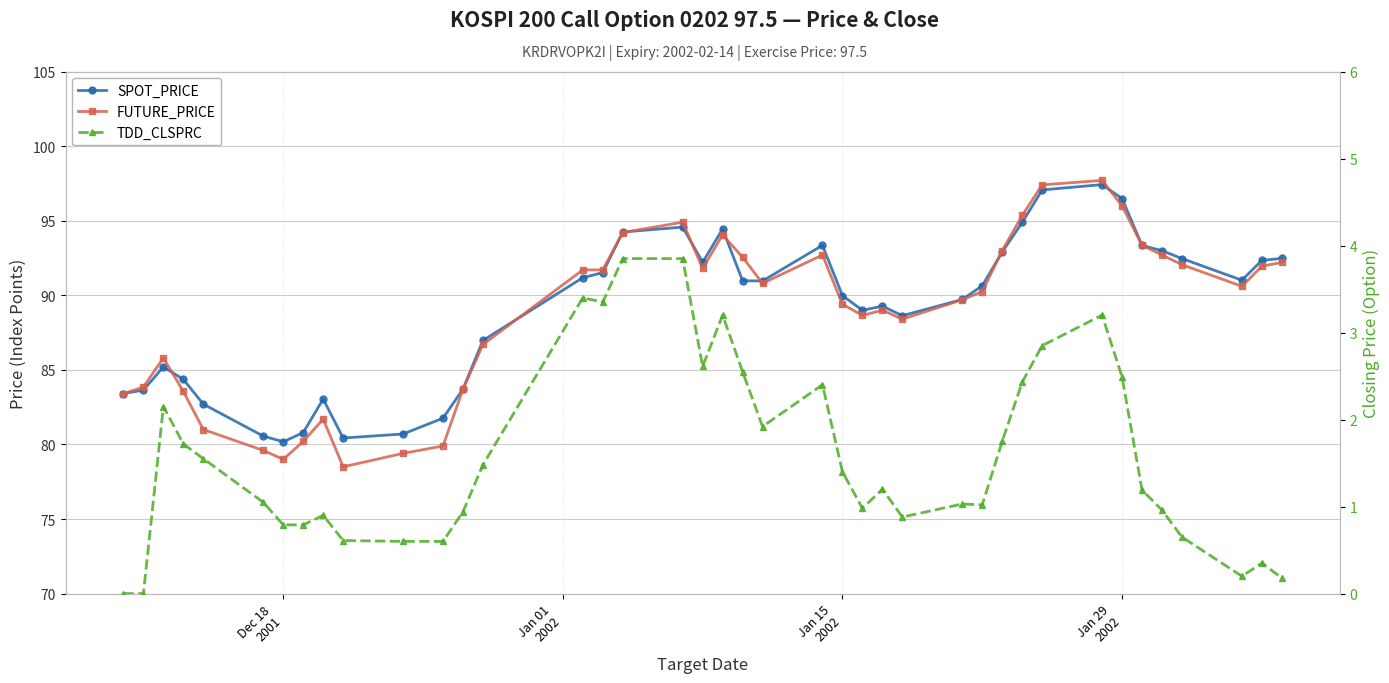

The value of TDD_CLSPRC at Dec 18 2001 is 0.8. True or false?

True